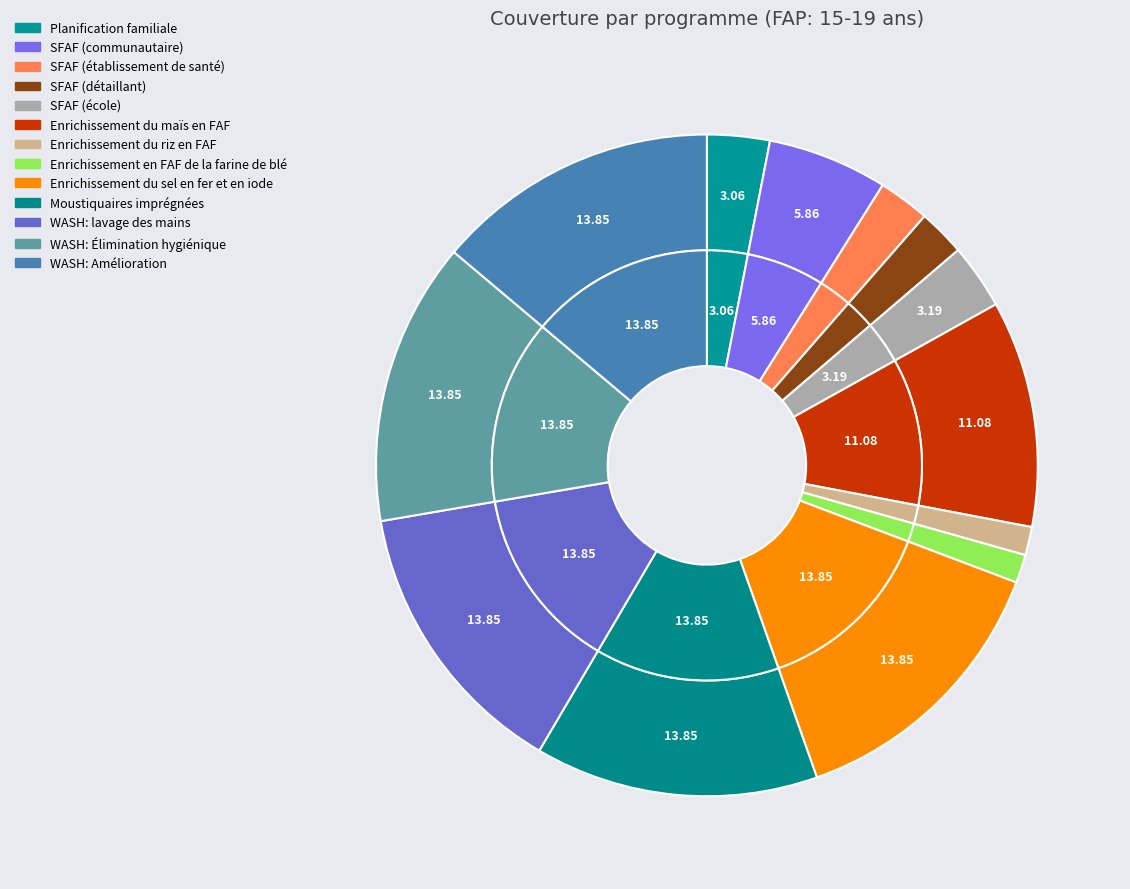

To the nearest percent, what is the average slice percentage?

8%